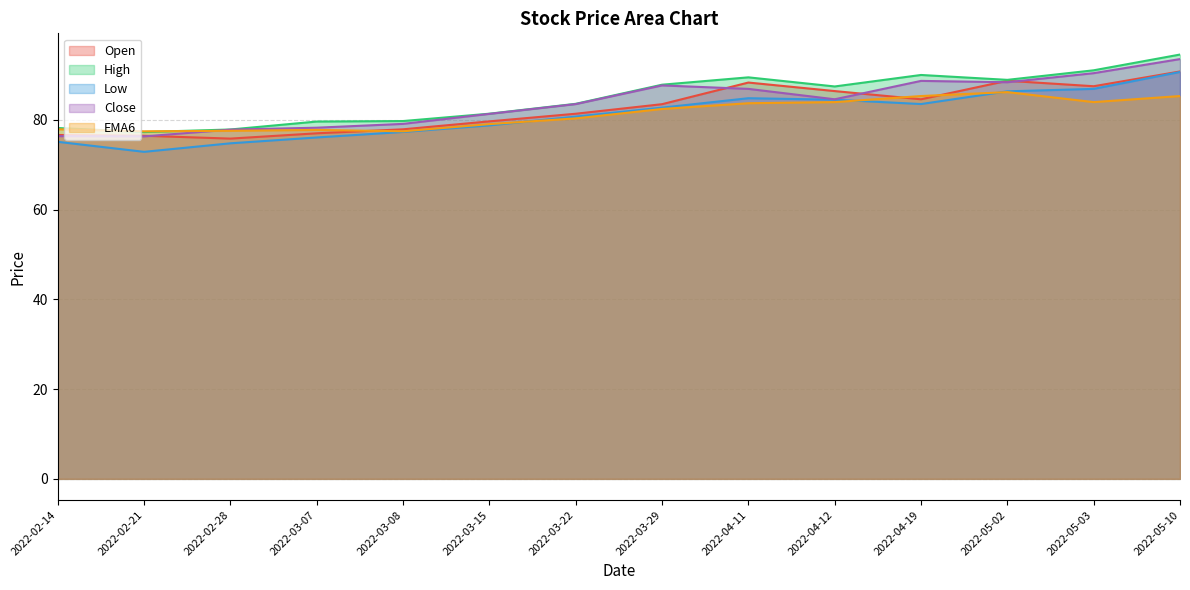

How many lines are shown in the chart?

5